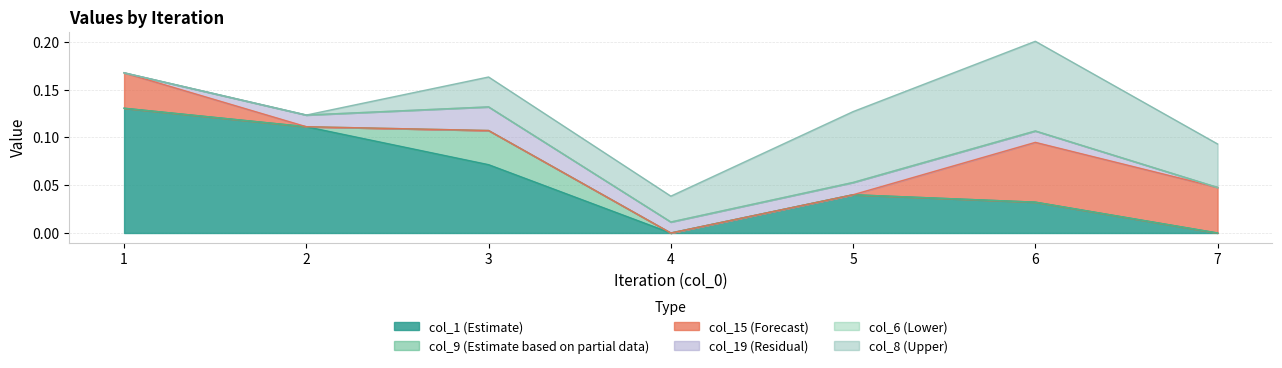

What are all the series names shown in the legend?

col_1, col_9, col_15, col_19, col_6, col_8